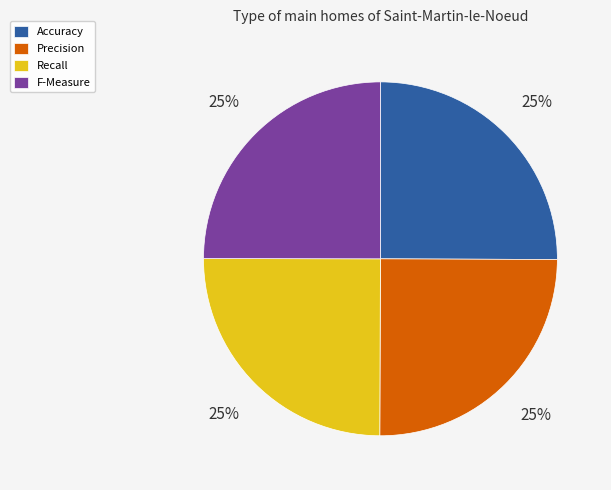

Is it true that F-Measure is 37% of the pie?

False